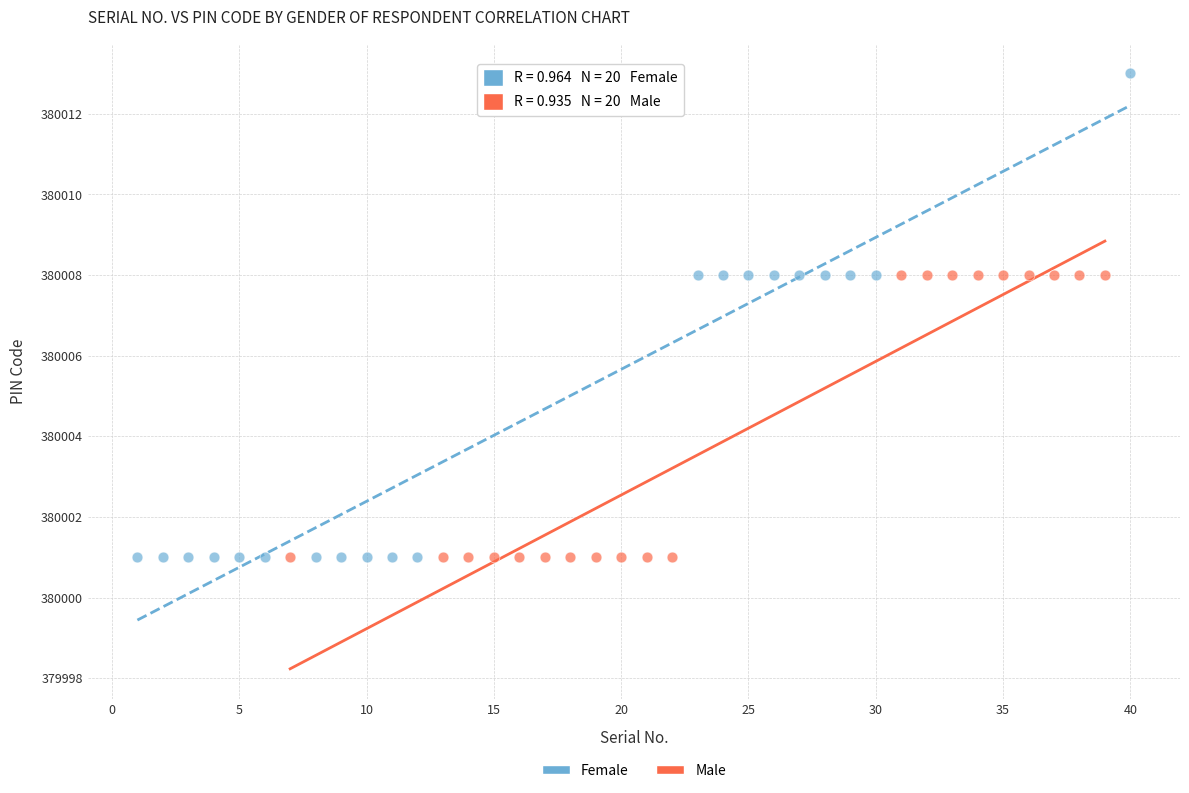

Which series has the largest Y range (max minus min)?

Female